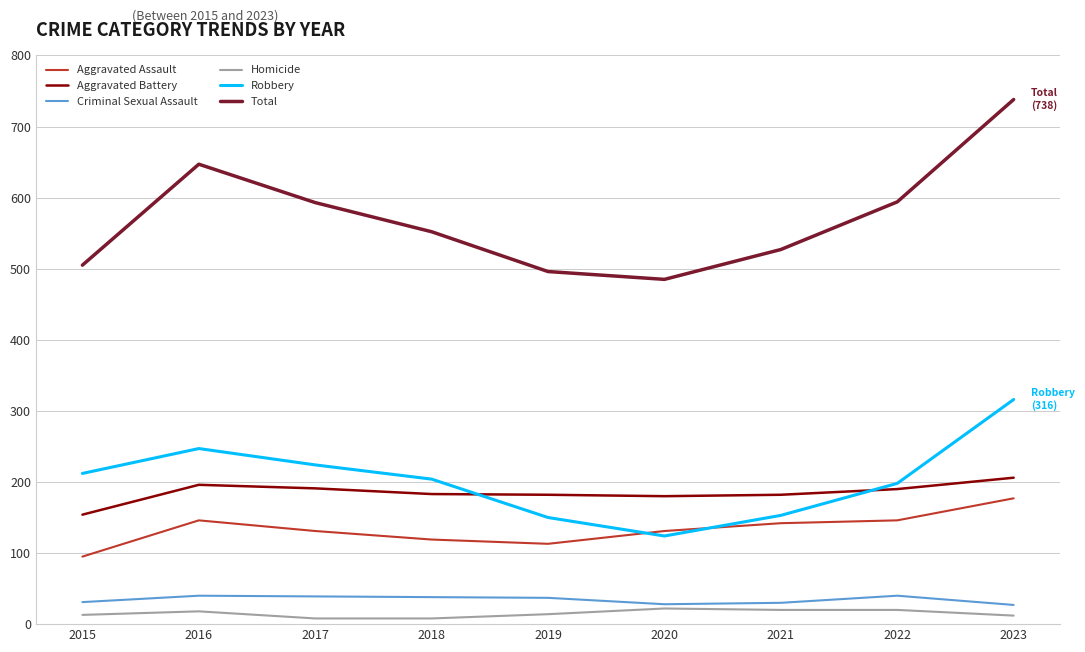

What is the difference between the Aggravated Battery values at 2021 and 2020?

2